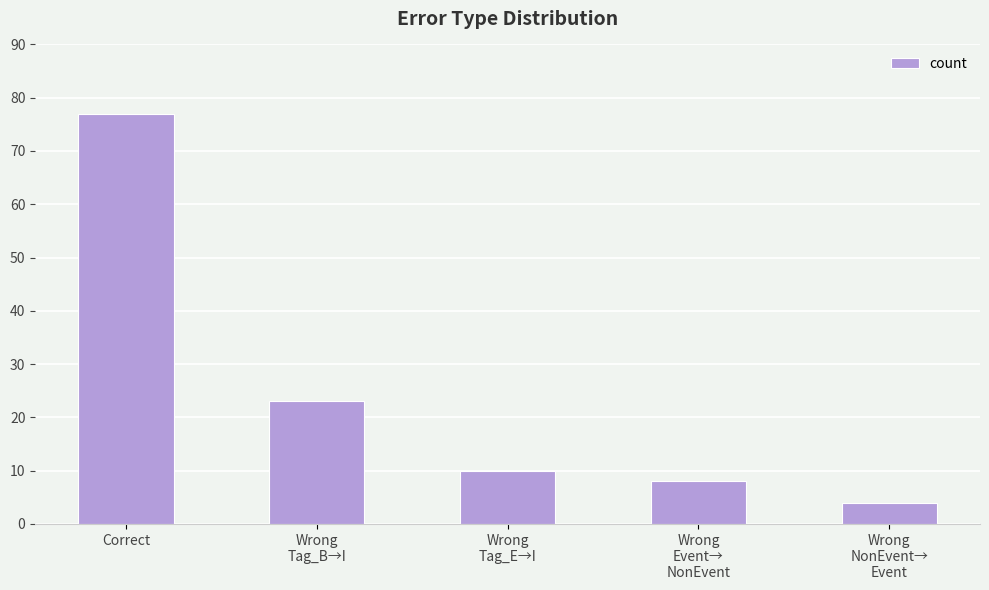

What is the ratio of the value at Correct to the value at Wrong
Tag_E→I?

7.7